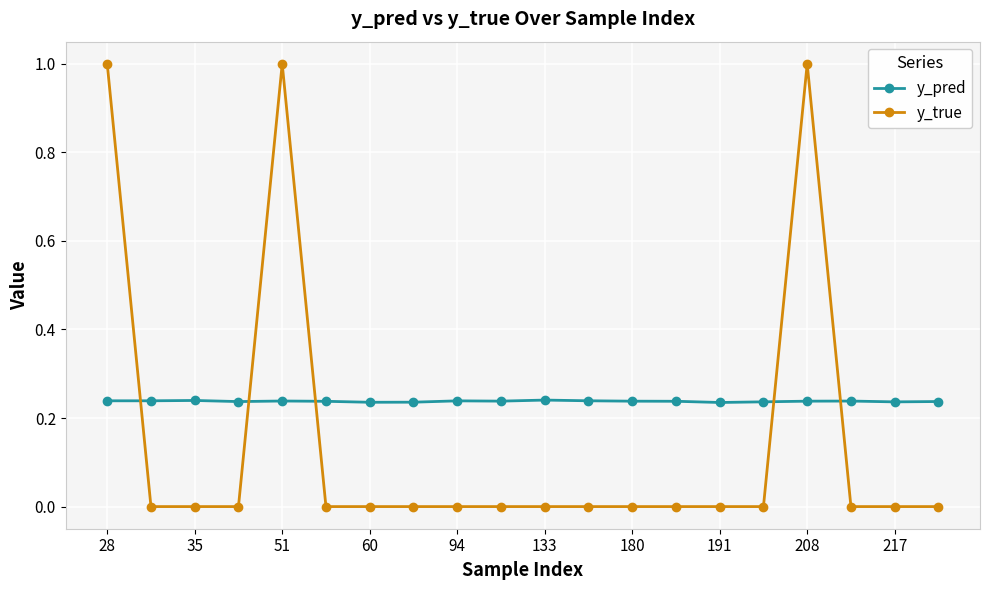

Which series has the widest spread of values?

y_true